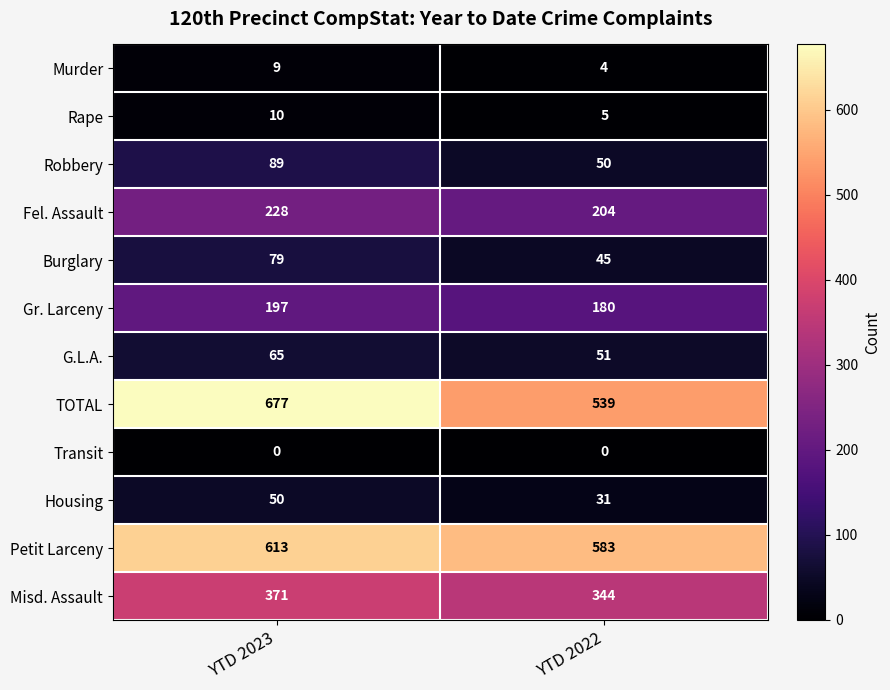

Reading right to left, transcribe all the data shown in this chart.

Murder: 4	9
Rape: 5	10
Robbery: 50	89
Fel. Assault: 204	228
Burglary: 45	79
Gr. Larceny: 180	197
G.L.A.: 51	65
TOTAL: 539	677
Transit: 0	0
Housing: 31	50
Petit Larceny: 583	613
Misd. Assault: 344	371